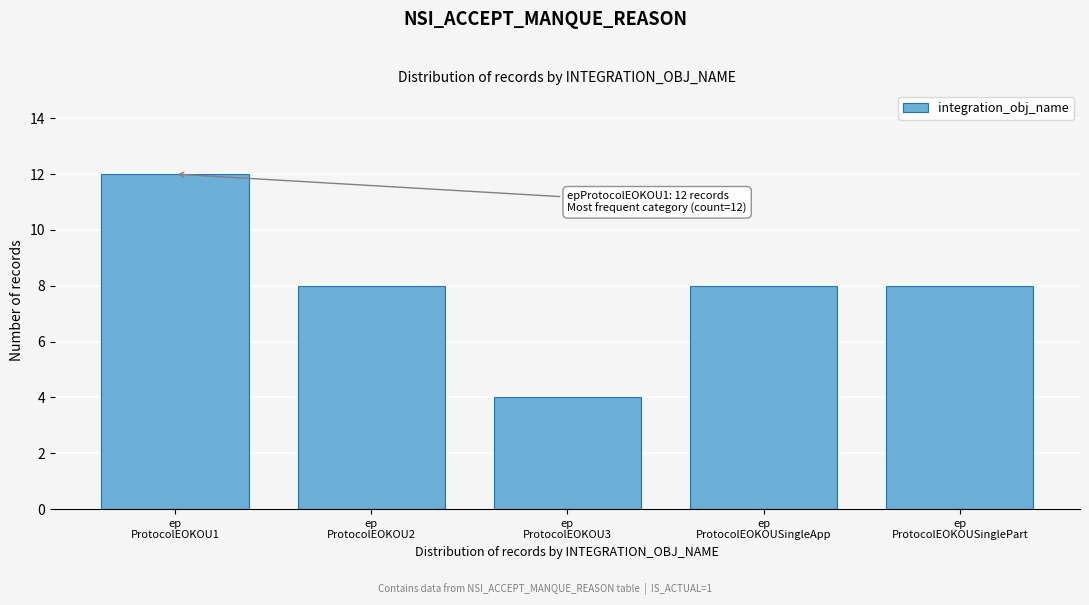

Reading right to left, what are all the values shown in this chart?

8	8	4	8	12